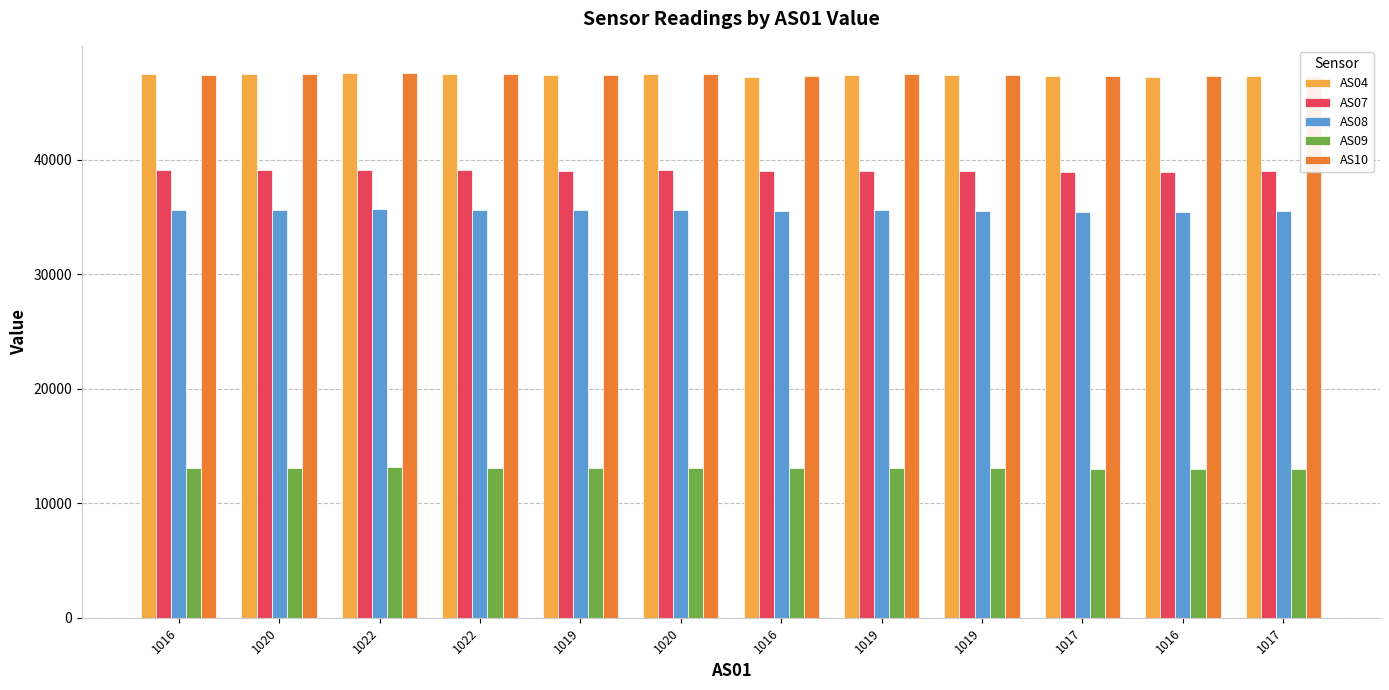

Which has a higher value, 1020 or 1020?

1020